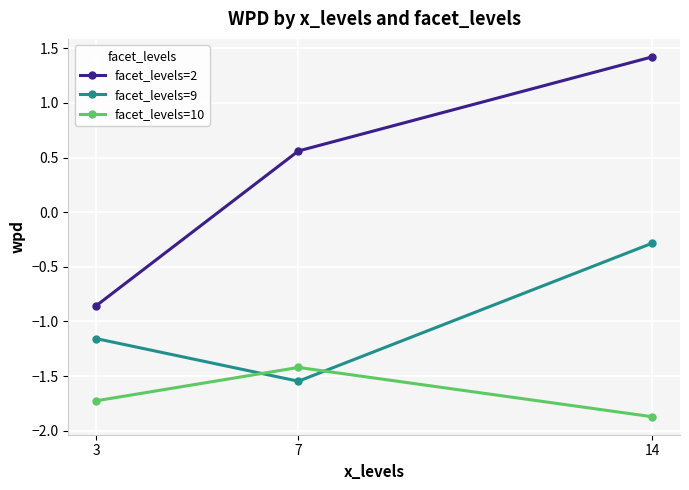

What are all the series names shown in the legend?

facet_levels=2, facet_levels=9, facet_levels=10